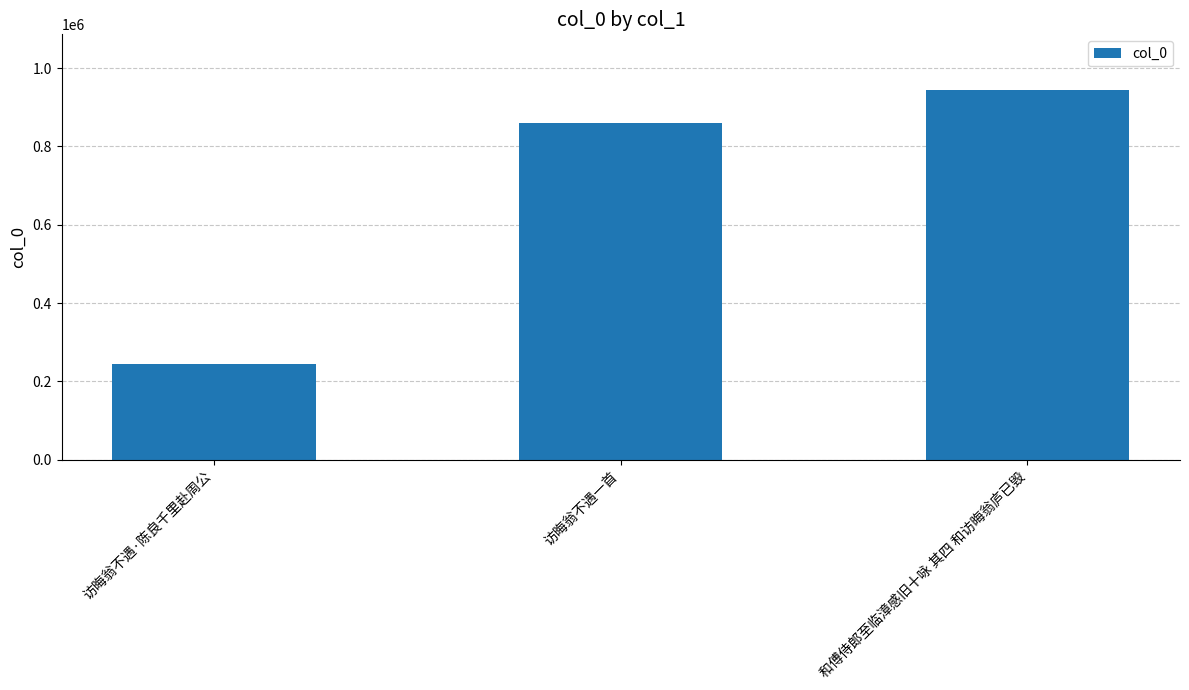

Approximately how many times larger is the value at 访晦翁不遇一首 compared to 和傅侍郎至临漳感旧十咏 其四 和访晦翁庐已毁?

0.9